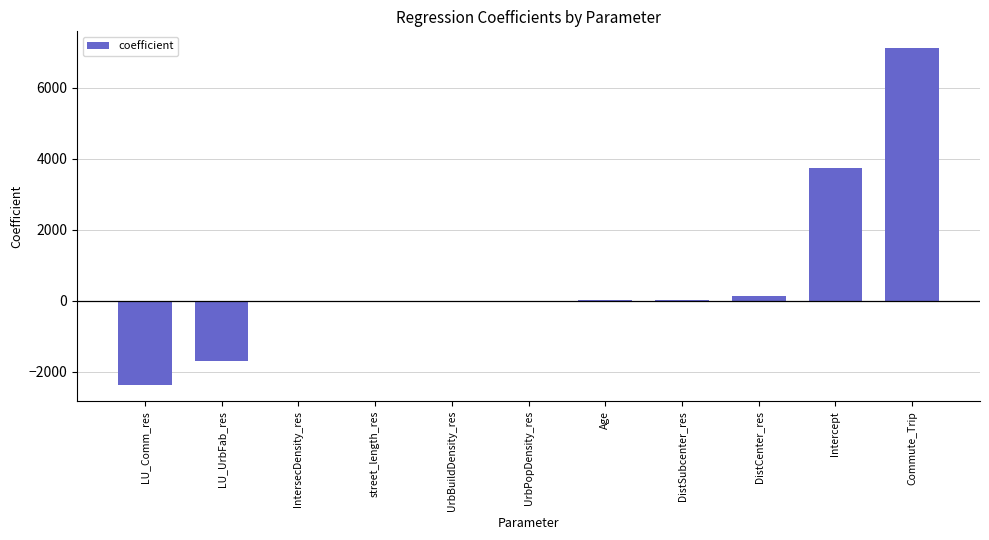

What is the maximum value shown in the chart?

7112.0